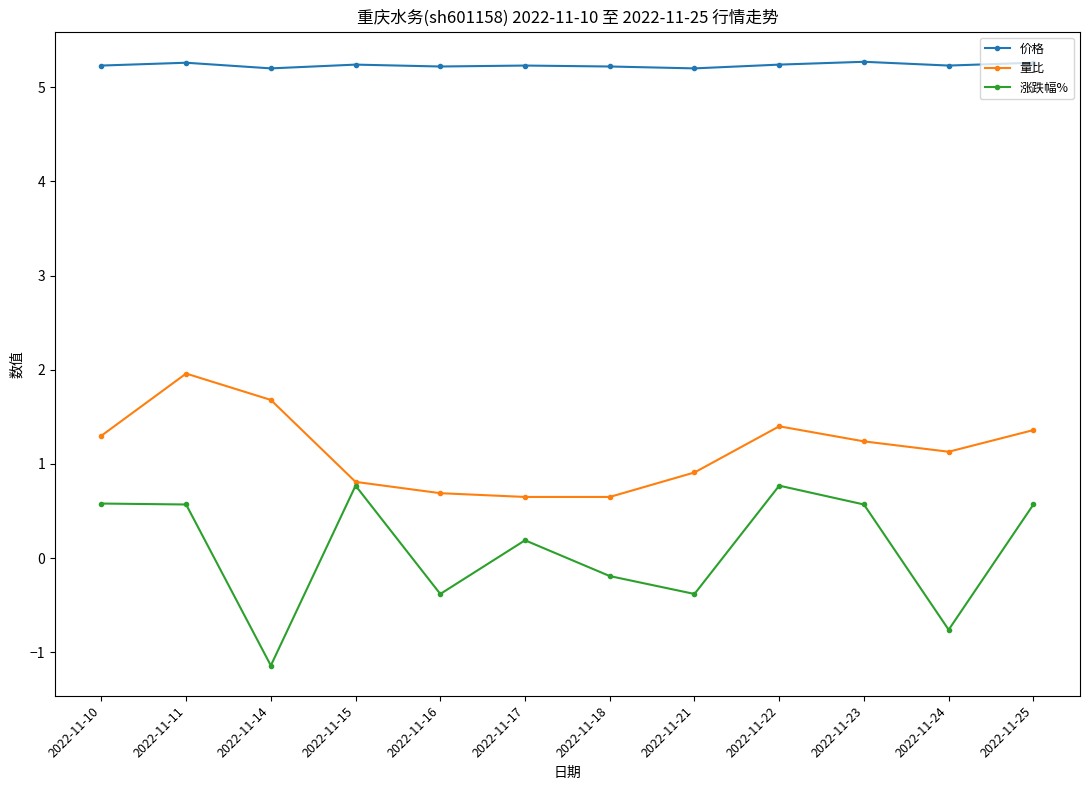

What are all the series names shown in the legend?

价格, 量比, 涨跌幅%